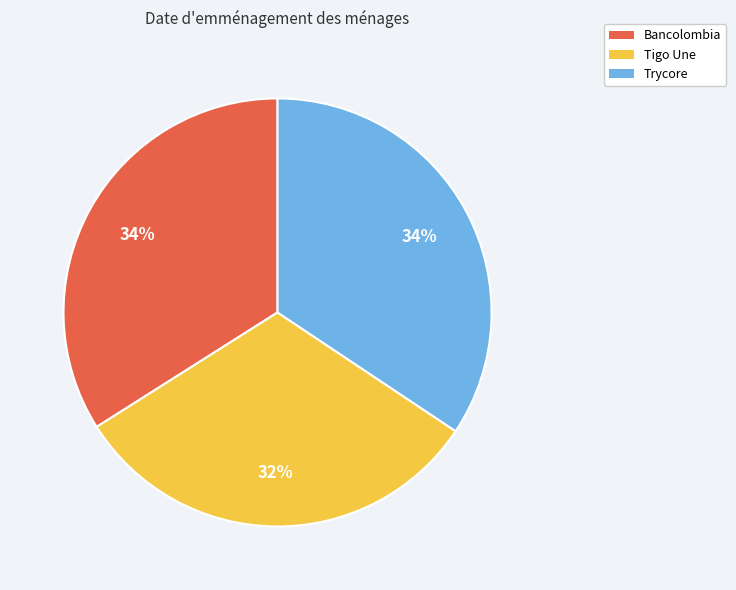

Which slice is the smallest?

Tigo Une